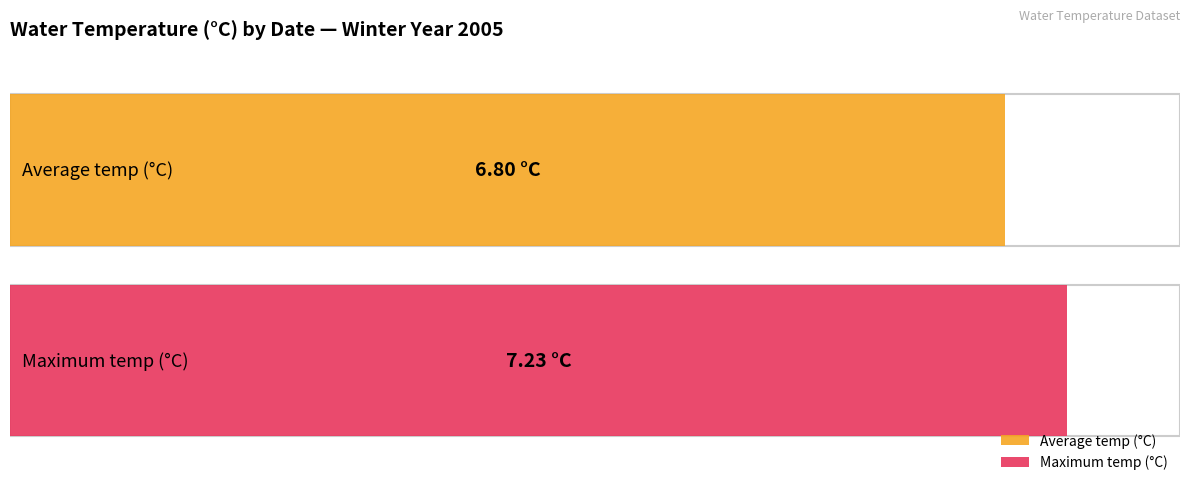

Does the chart contain stacked bars?

No